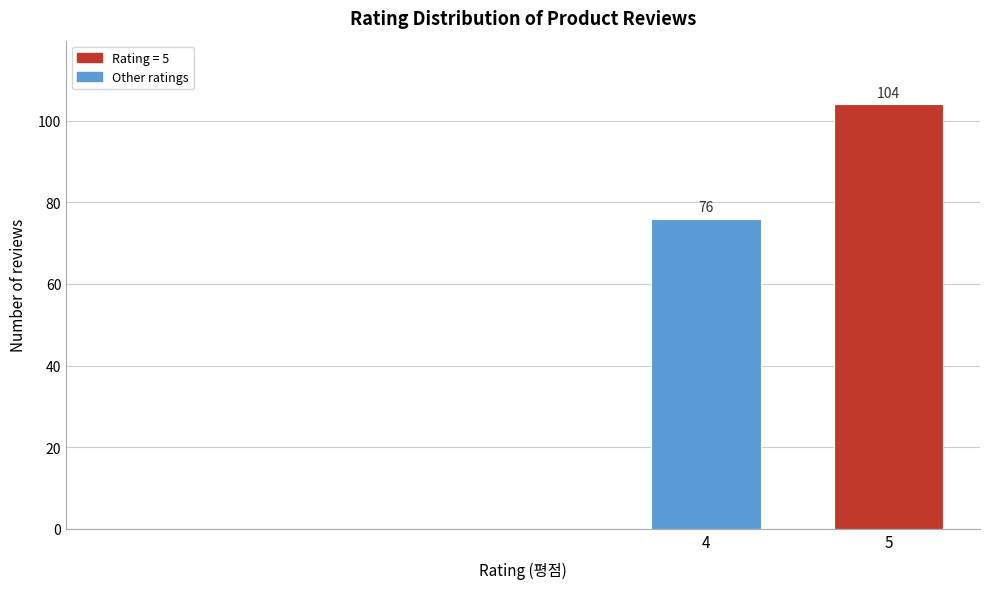

Reading right to left, what are all the values shown in this chart?

5=104	4=76